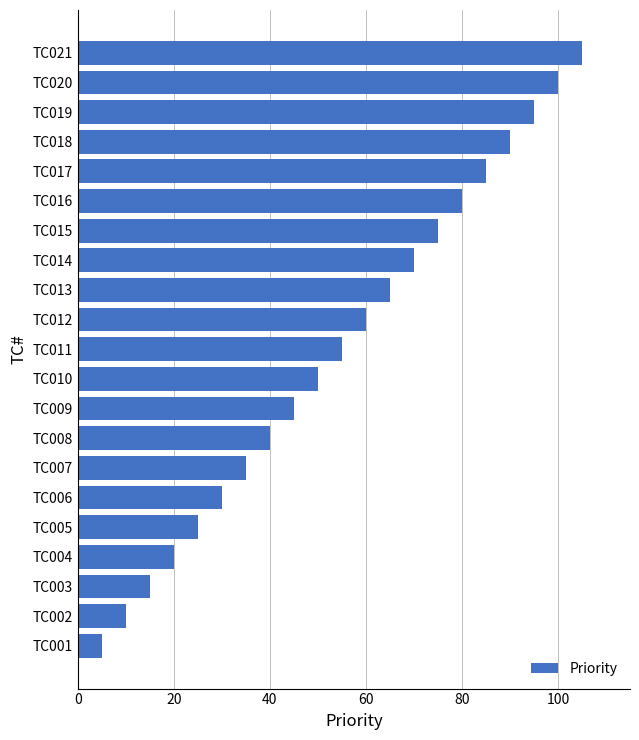

Approximately how many times larger is the value at TC018 compared to TC016?

1.1